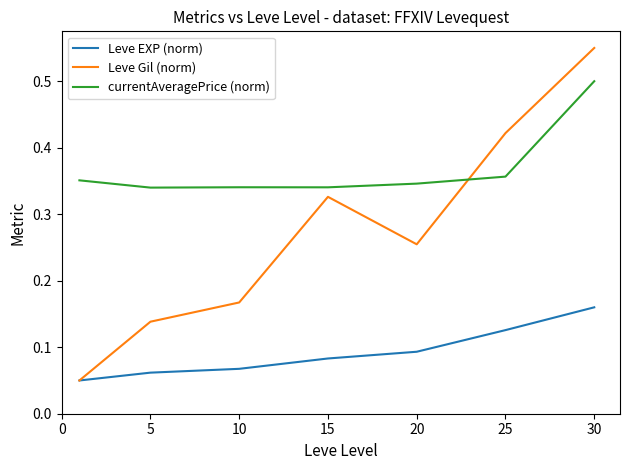

Rank the series by their maximum value, from lowest to highest.

Leve EXP (norm), currentAveragePrice (norm), Leve Gil (norm)